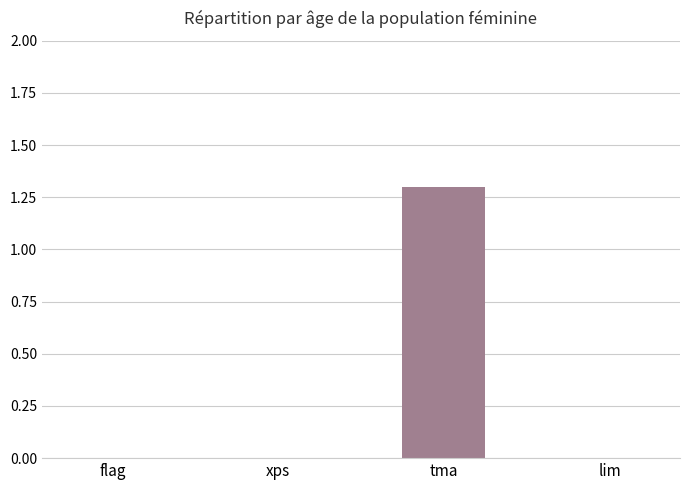

What is the change in value from tma to lim?

-1.3